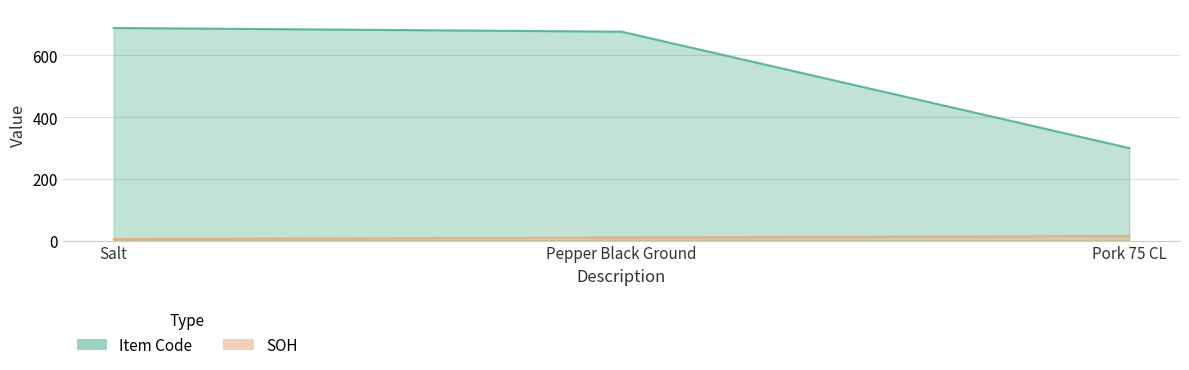

What is the maximum value for Item Code?

689